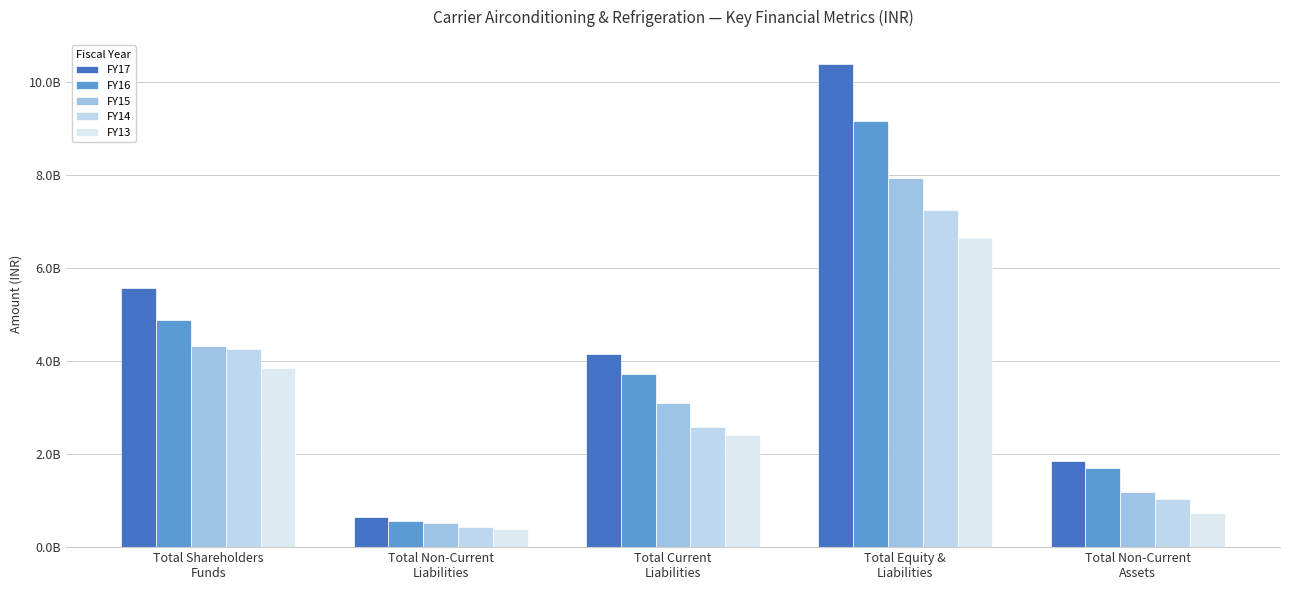

At which label does FY16 reach its minimum?

Total Non-Current
Liabilities